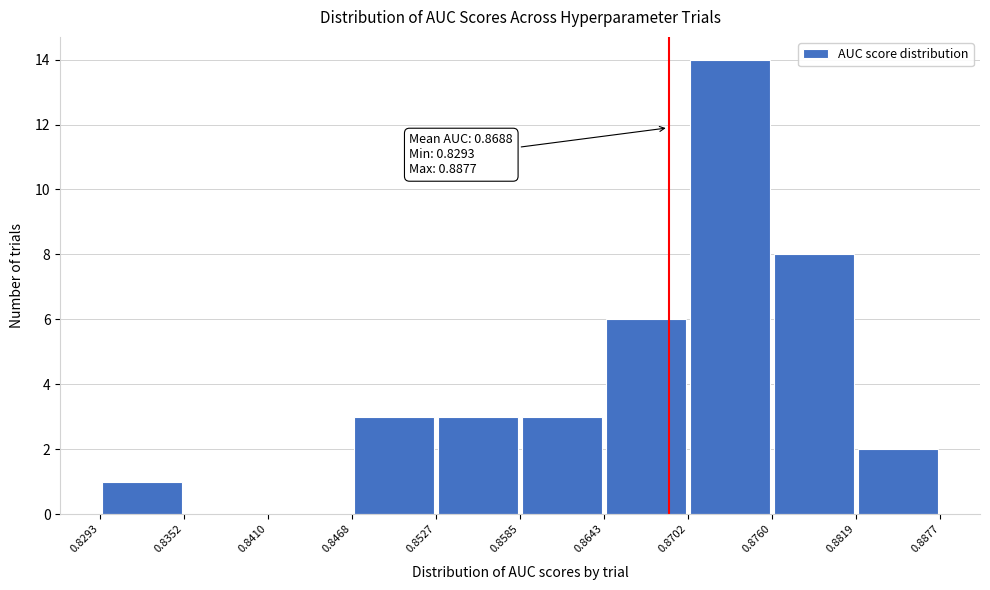

Which range on the x-axis has the tallest bar?

0.8702 to 0.8760